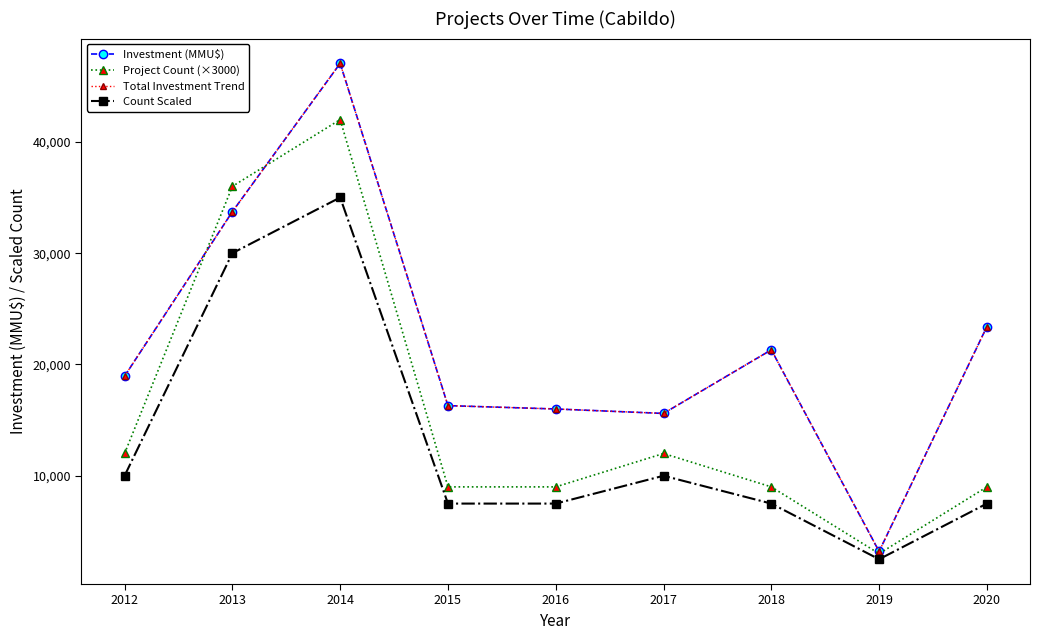

How many intersections are there between Investment (MMU$) and Project Count (×3000)?

2